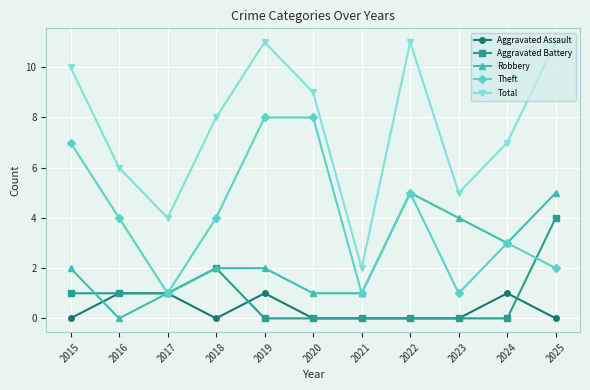

True or false: Robbery has more than 0 interior local peaks.

True